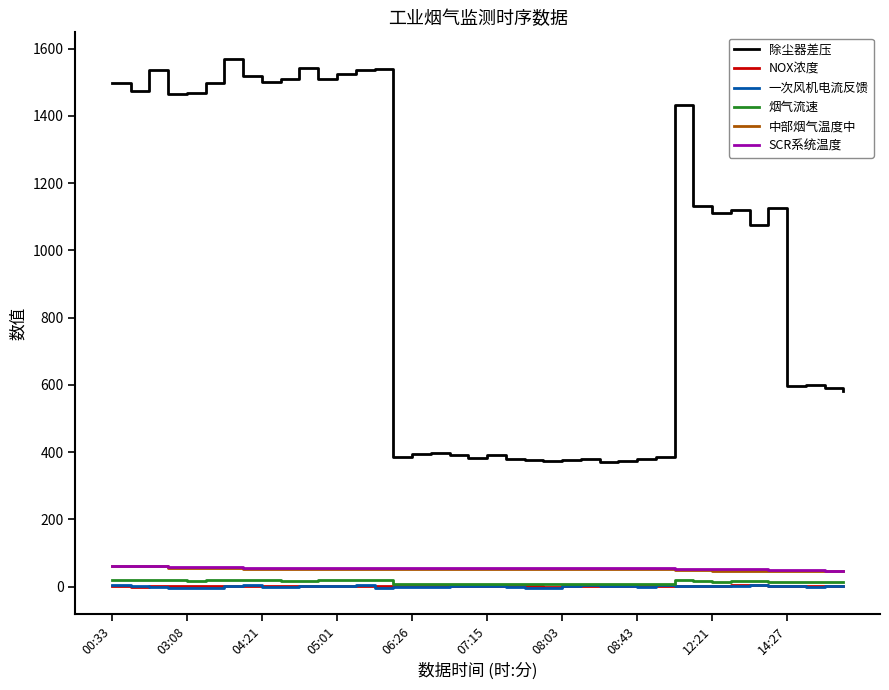

True or false: 烟气流速 and SCR系统温度 cross at least once.

False